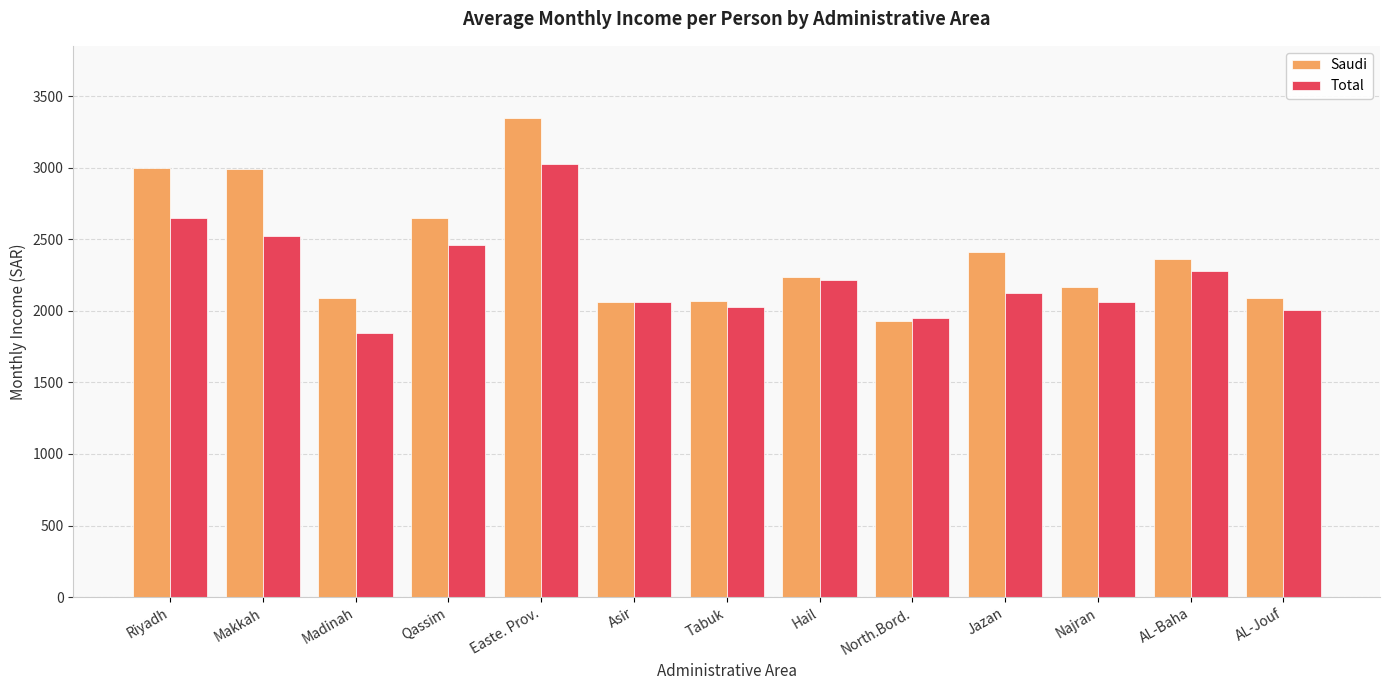

Does the chart contain stacked bars?

No